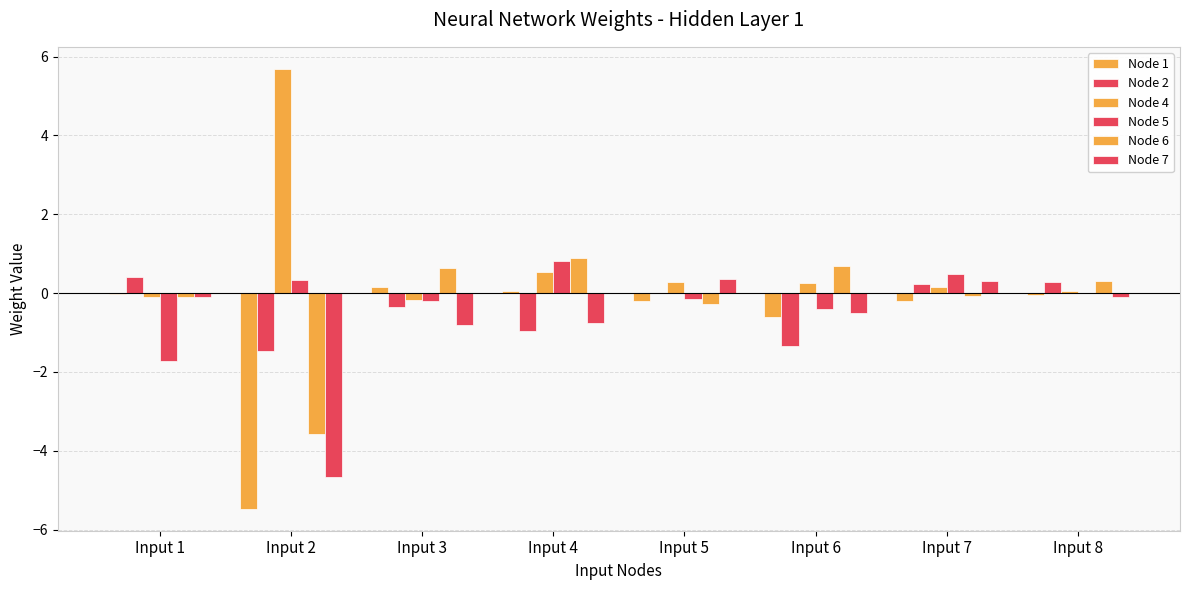

How many data points does each series have?

8